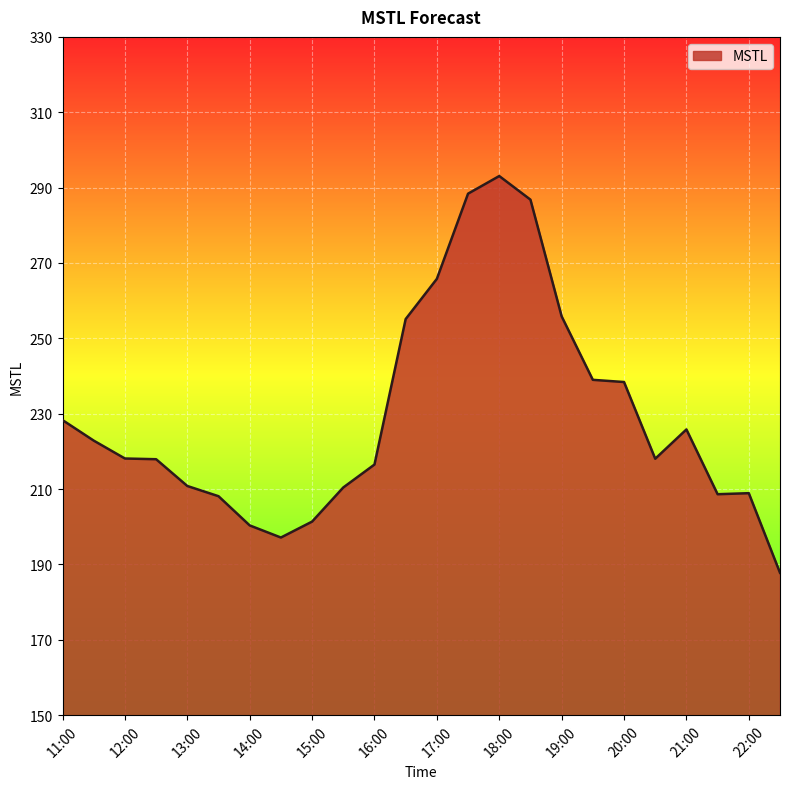

What is the maximum value shown in the chart?

293.1